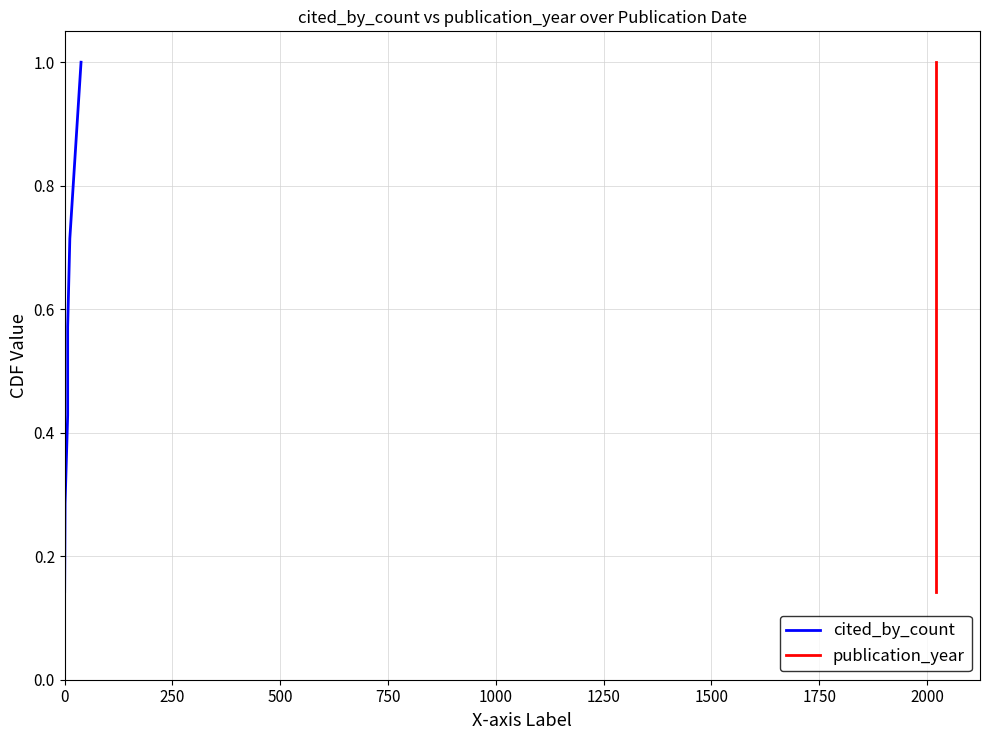

True or false: publication_year and cited_by_count intersect in this chart.

False